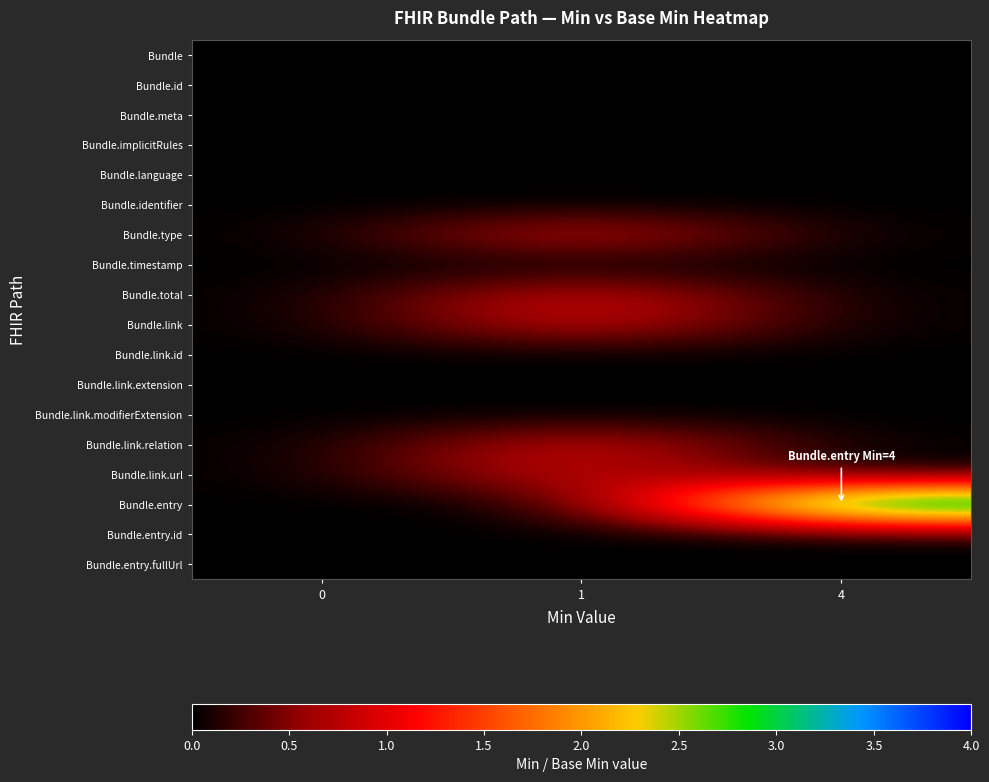

Which series has the largest total across all categories?

Bundle.entry